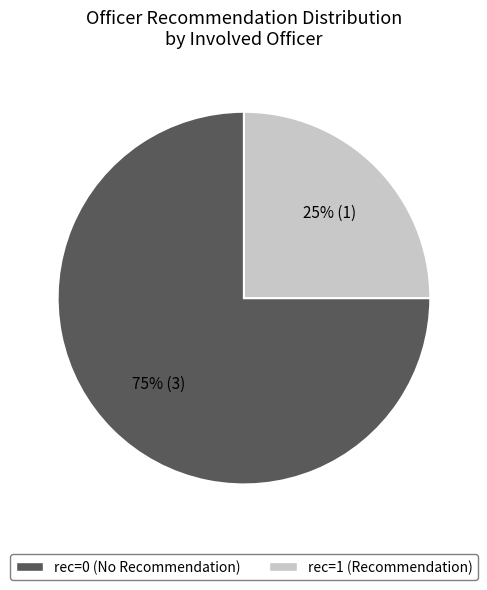

Does any single category account for the majority?

Yes